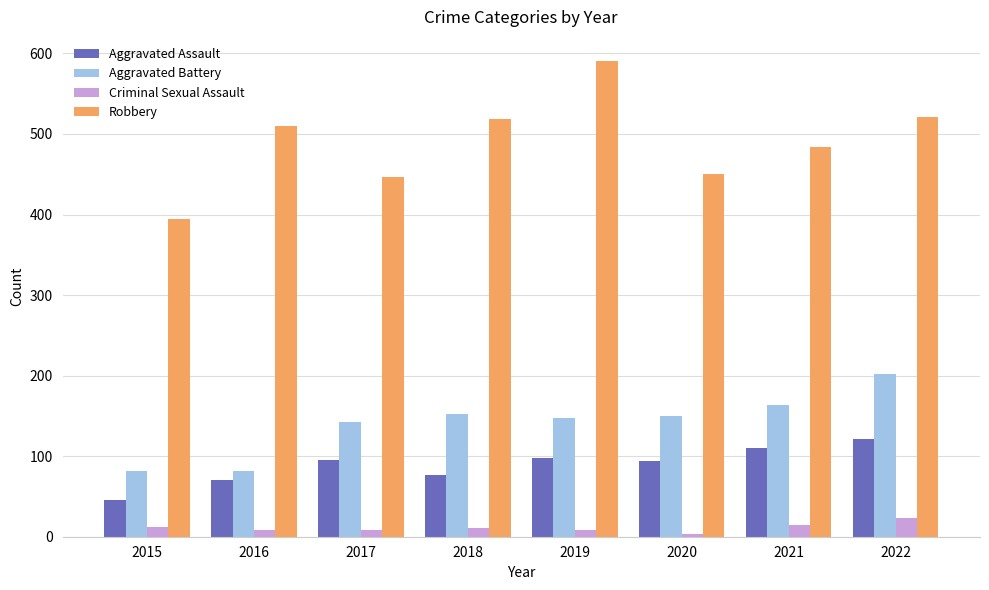

At which category is the sum across all series the highest?

2022